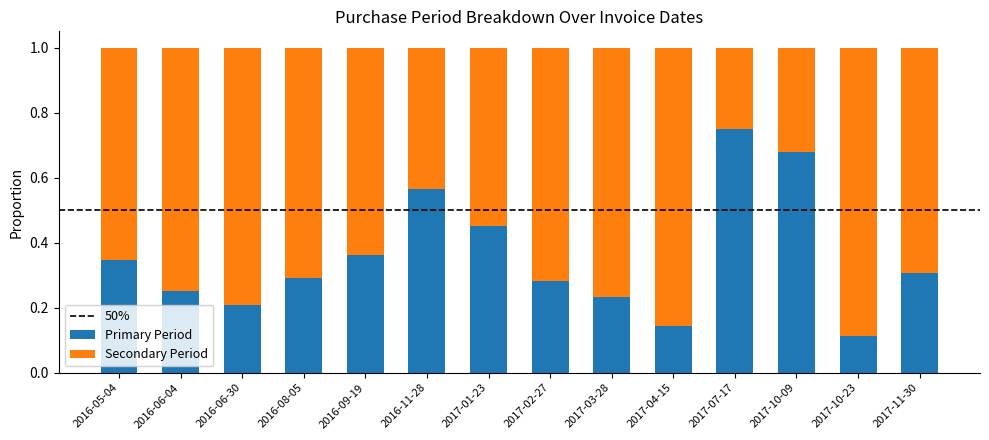

Is it true that Primary Period equals 1.2 at 2017-07-17?

False